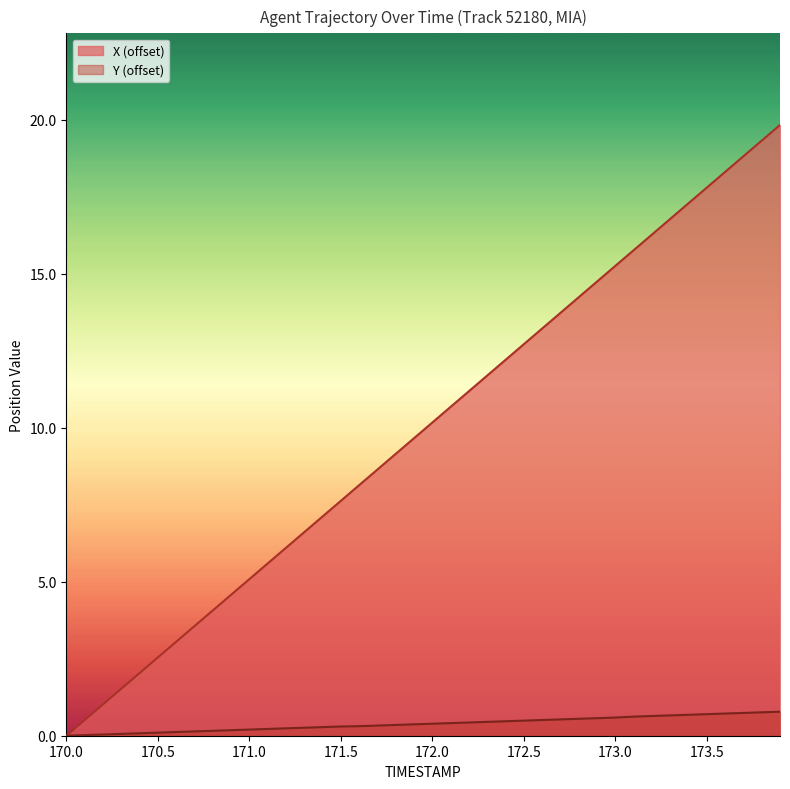

Reading left to right, transcribe all the data shown in this chart.

X: 0.0	0.5	1.0	1.5	2.0	2.5	3.1	3.6	4.1	4.6	5.1	5.6	6.1	6.6	7.1	7.6	8.1	8.6	9.2	9.7	10.2	10.7	11.2	11.7	12.2	12.7	13.2	13.7	14.2	14.7	15.3	15.8	16.3	16.8	17.3	17.8	18.3	18.8	19.3	19.8
Y: 0.0	0.0	0.0	0.1	0.1	0.1	0.1	0.1	0.2	0.2	0.2	0.2	0.2	0.3	0.3	0.3	0.3	0.3	0.3	0.4	0.4	0.4	0.4	0.4	0.5	0.5	0.5	0.5	0.5	0.6	0.6	0.6	0.6	0.7	0.7	0.7	0.7	0.7	0.8	0.8